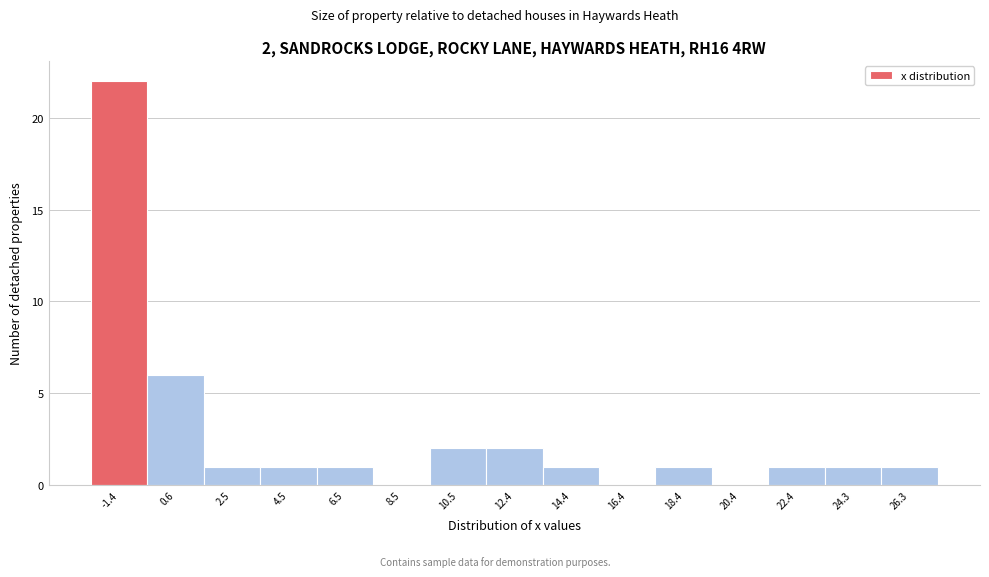

Which range on the x-axis has the tallest bar?

-2.40 to -0.42